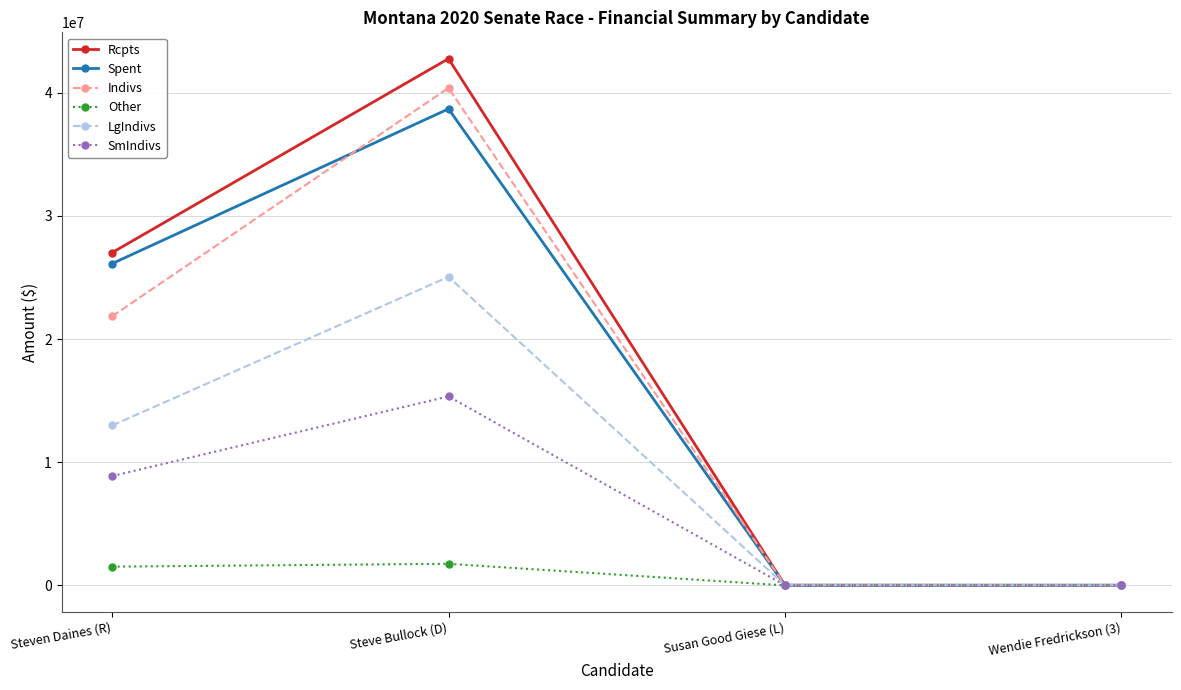

What is the approximate value of Spent at Steven Daines (R)?

26125842.5